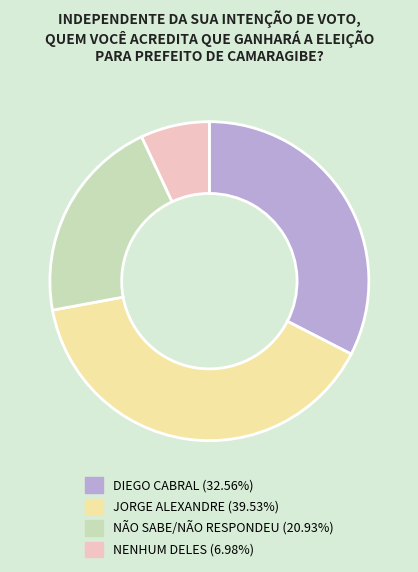

Does NENHUM DELES account for over 50% of the chart?

No